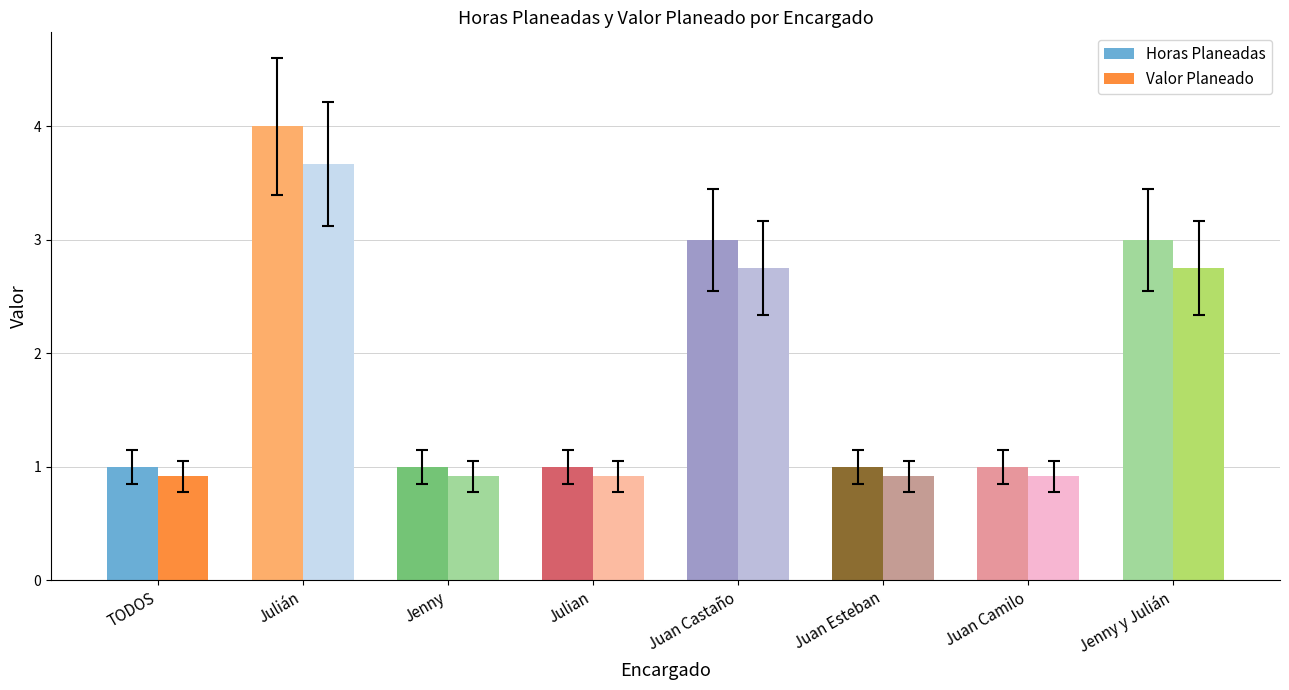

Where is Valor Planeado nearest to the value 2?

Juan Castaño